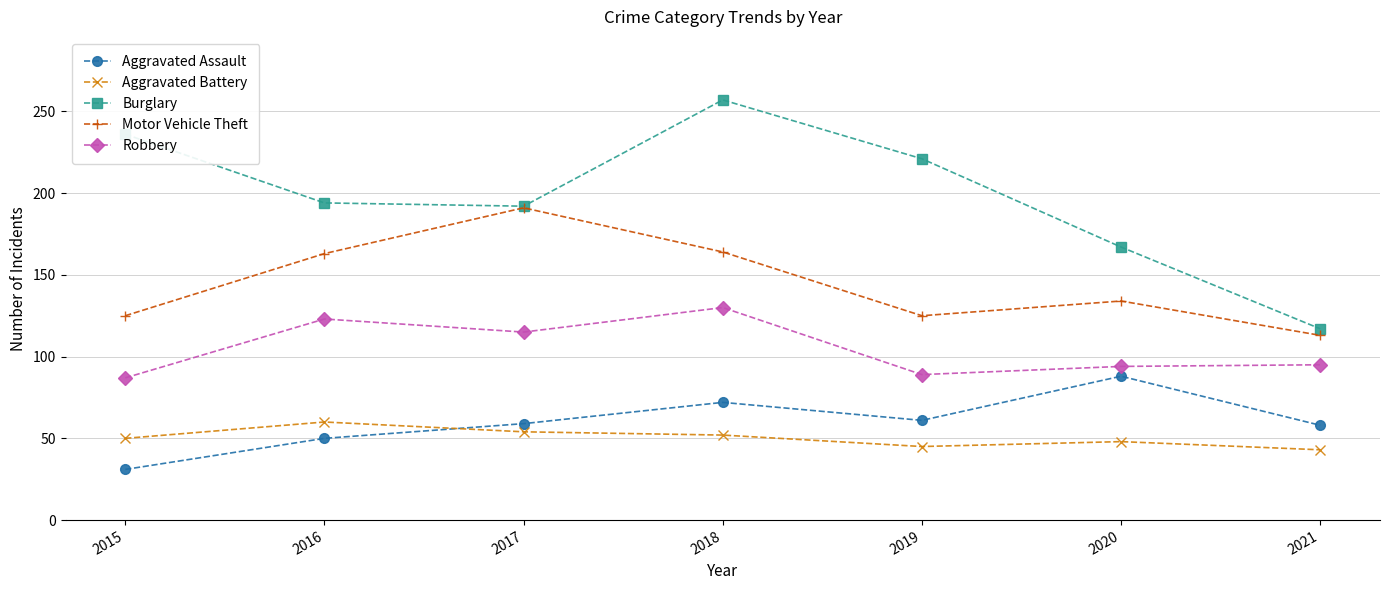

What is the sum of the Motor Vehicle Theft values at 2020 and 2018?

298